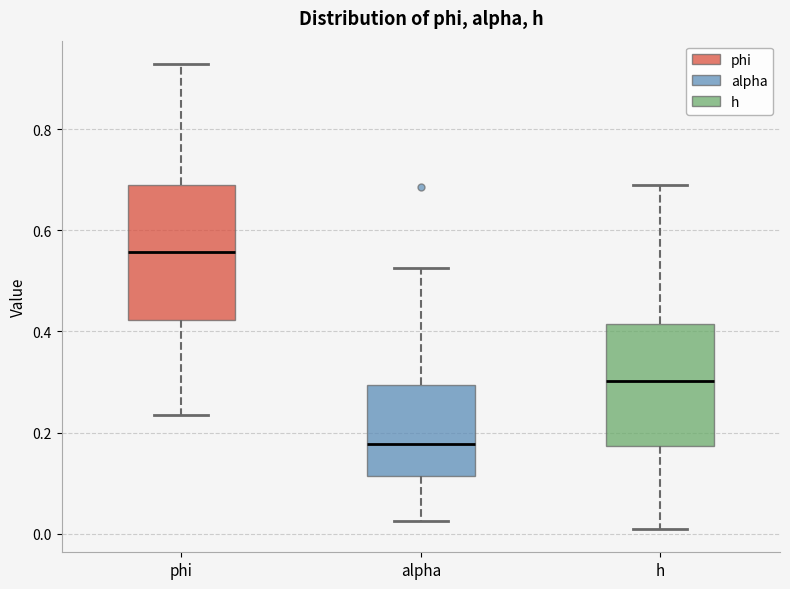

Where is the lower edge of the box for alpha on the y-axis? The values are not printed on the chart, so give them approximately, as read against the axis.

0.12